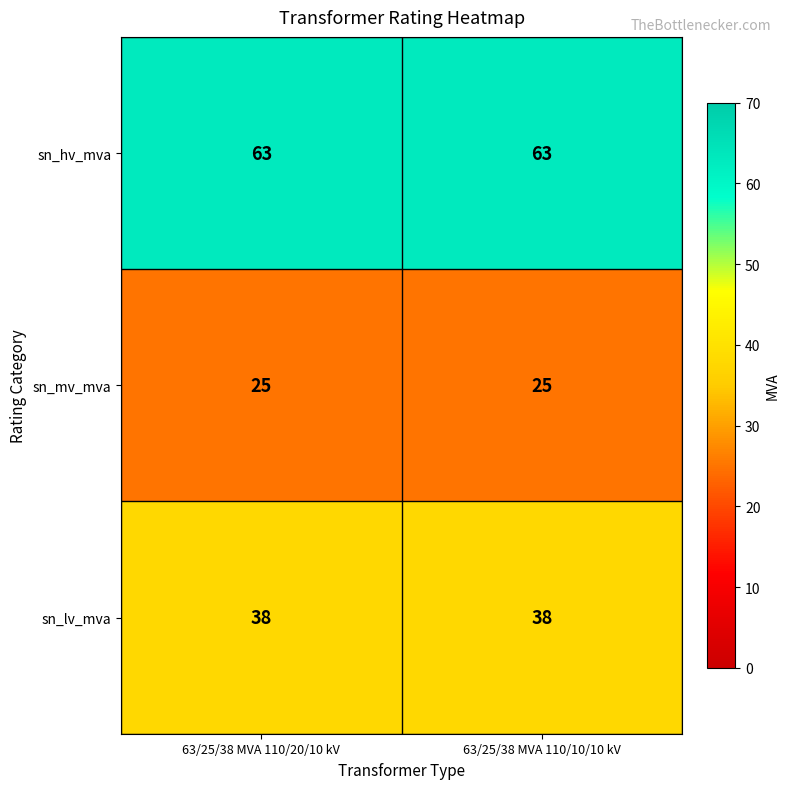

What is the sum of the sn_hv_mva values at 63/25/38 MVA 110/10/10 kV and 63/25/38 MVA 110/20/10 kV?

126